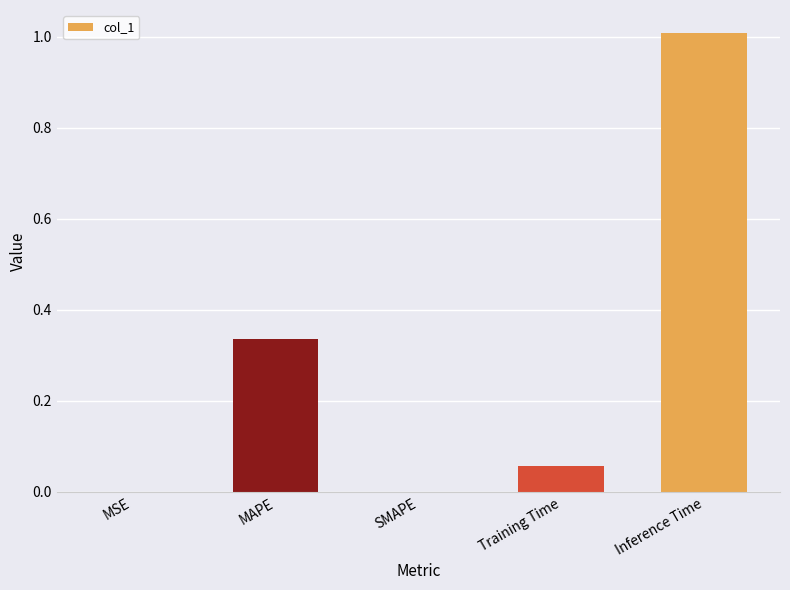

The value at Inference Time is 0.7. True or false?

False